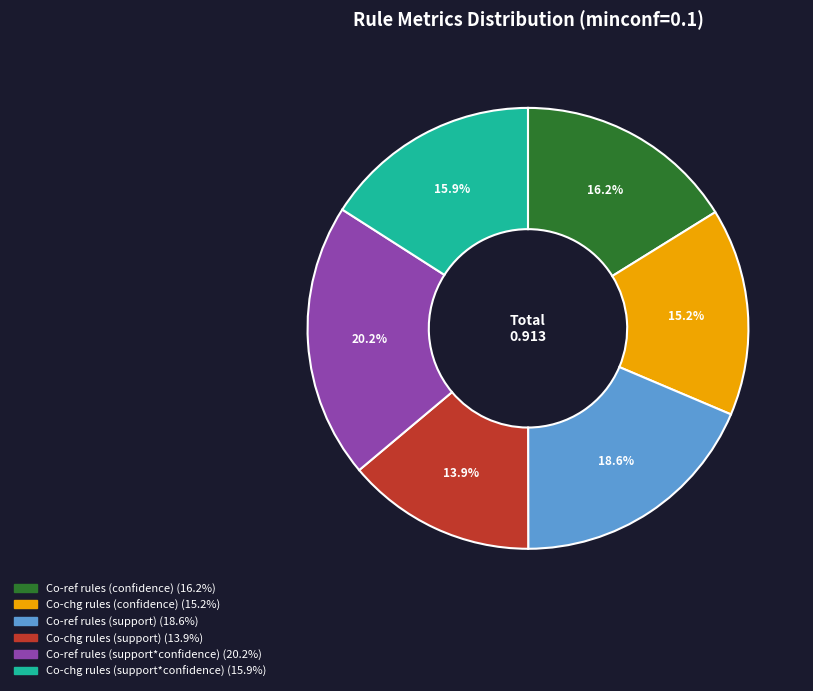

Which has a higher value, Co-chg rules (support) or Co-chg rules (confidence)?

Co-chg rules (confidence)